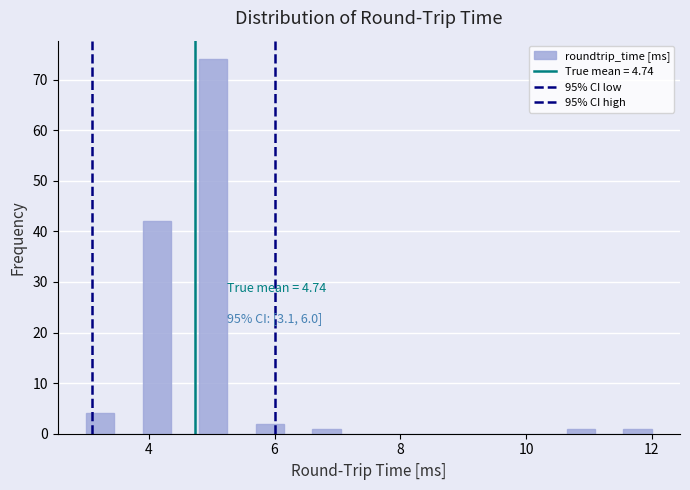

Read against the x-axis, roughly where is the centre of the tallest bar?

5.0